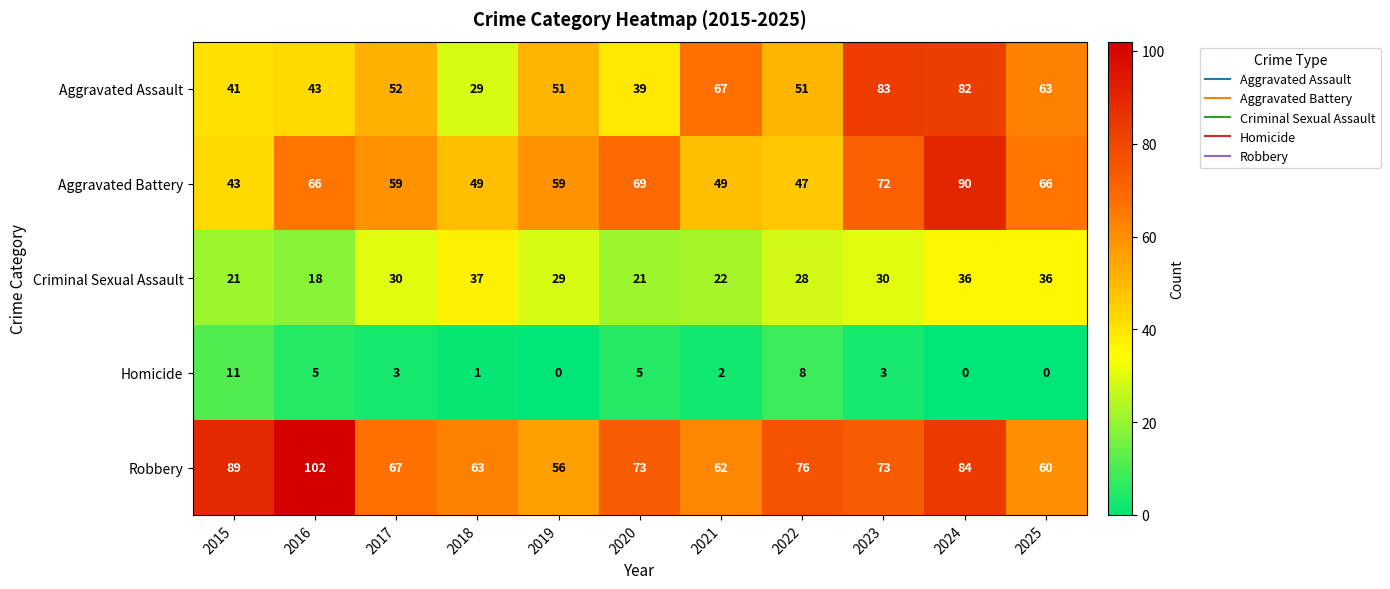

What is the total value across all series at 2015?

205